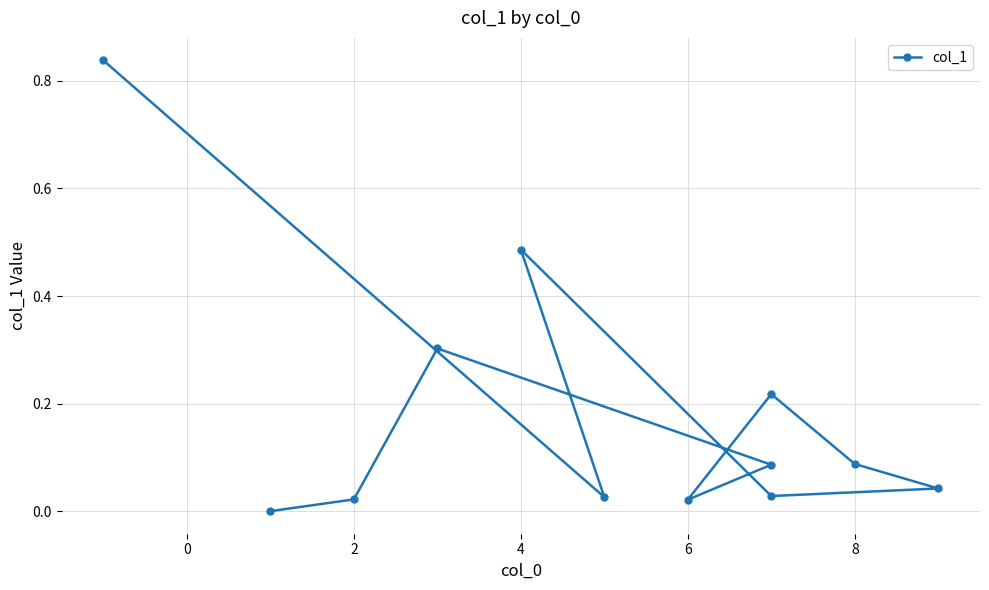

What is the greatest value displayed?

0.8